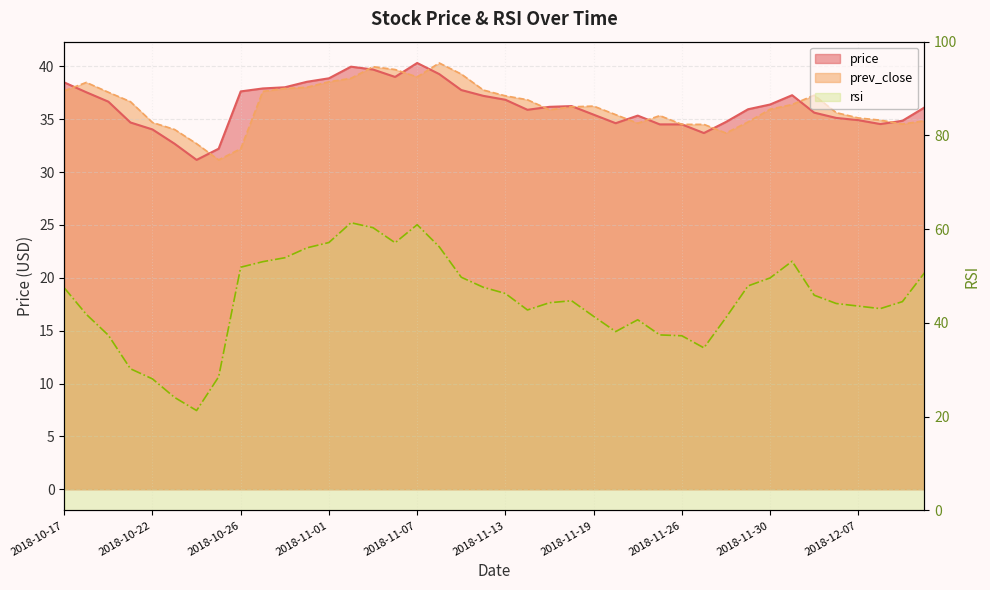

What is the sum of all price values?

1450.8